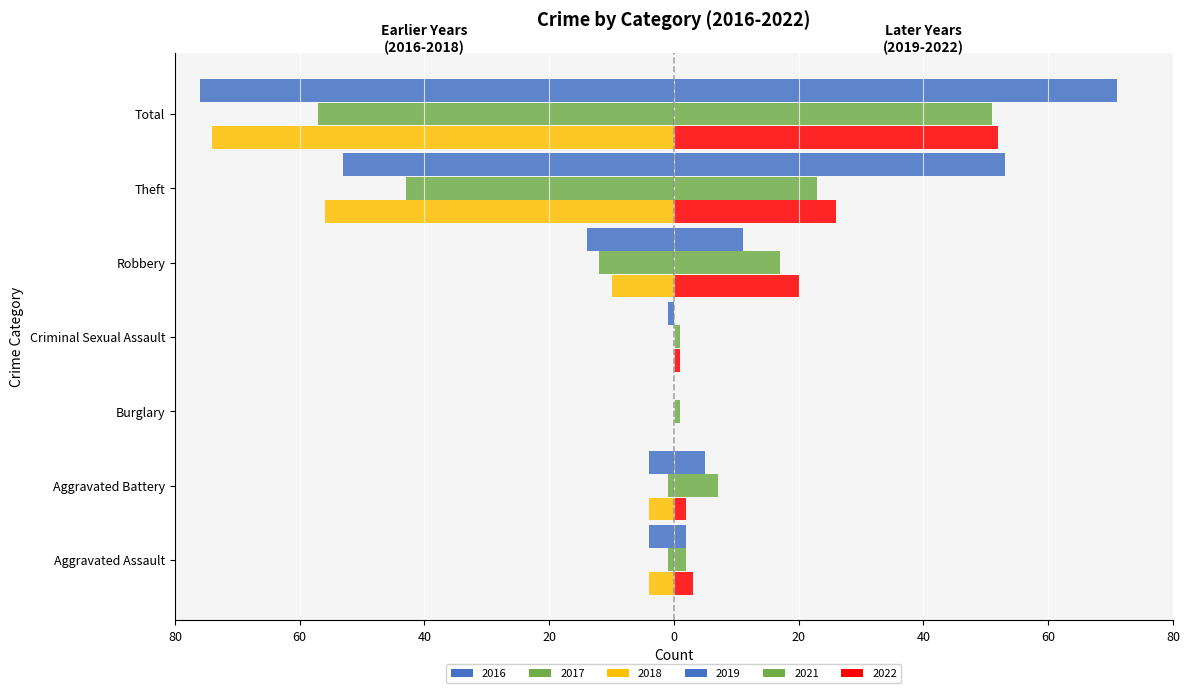

Where is 2021 nearest to the value 26?

Theft